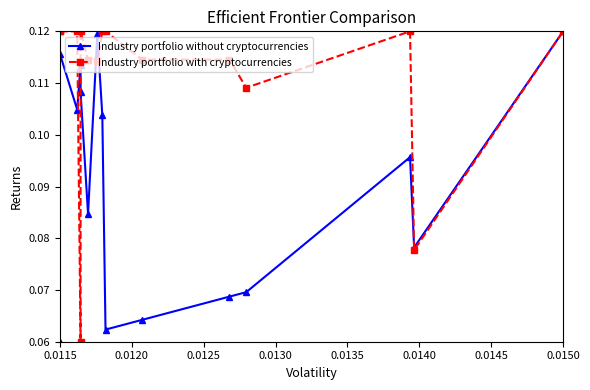

Which series has the largest range (max minus min)?

col_2